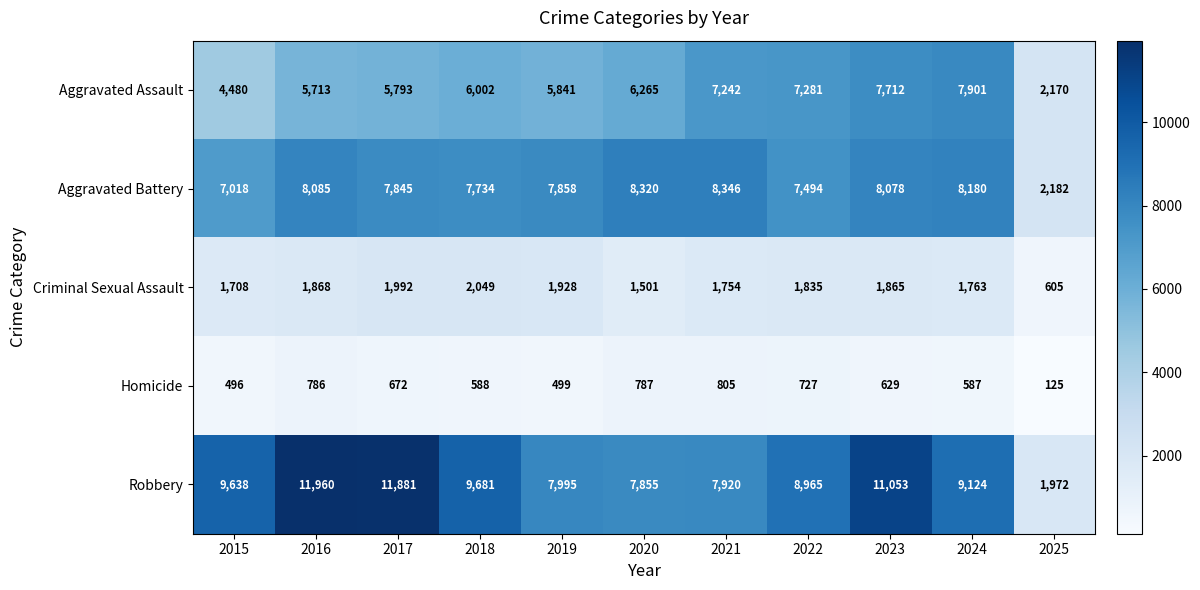

Between 2015 and 2024, which series saw the biggest shift?

Aggravated Assault